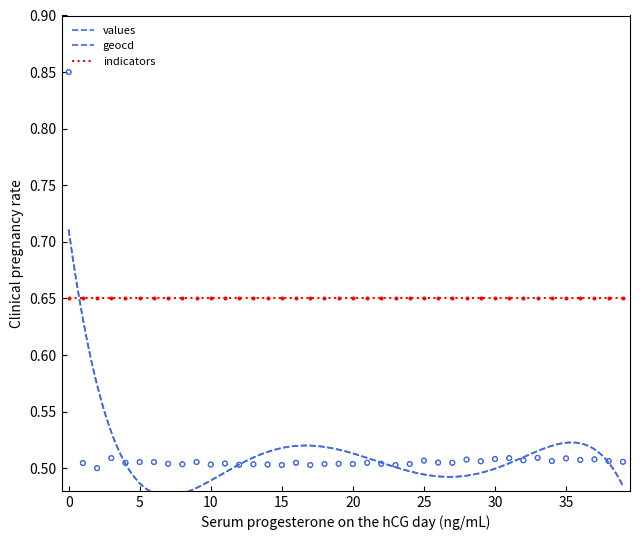

At how many categories does at least one series exceed 0?

40